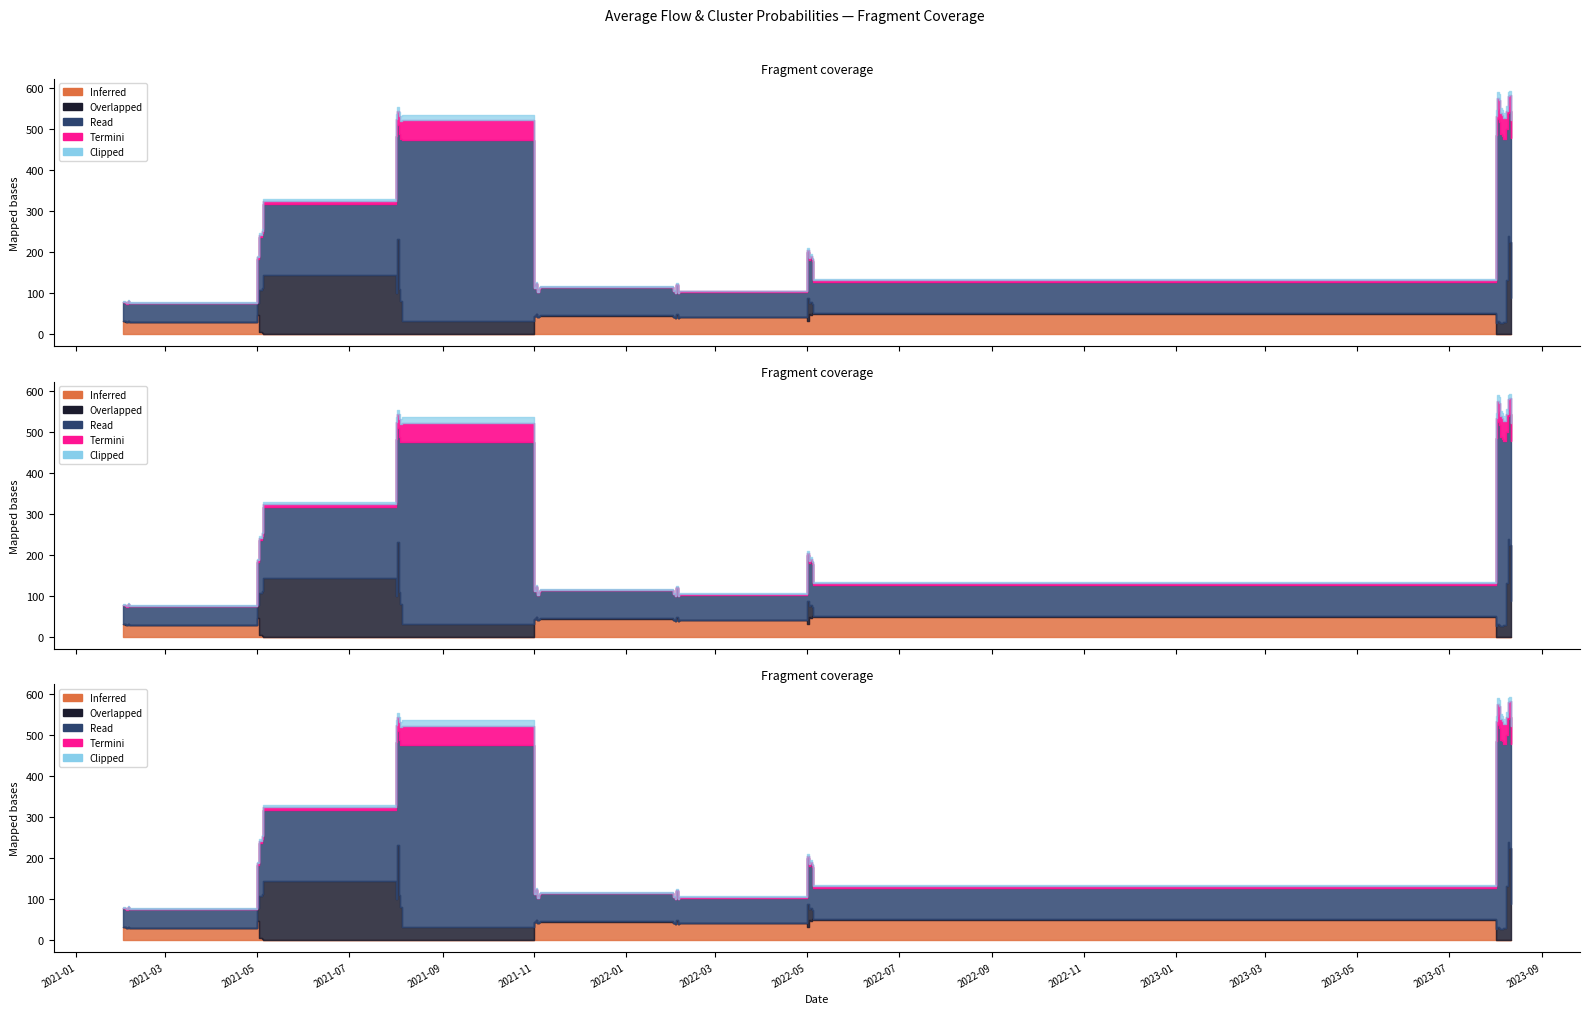

In Average Flow, how many points are higher than both neighbors (excluding endpoints)?

10